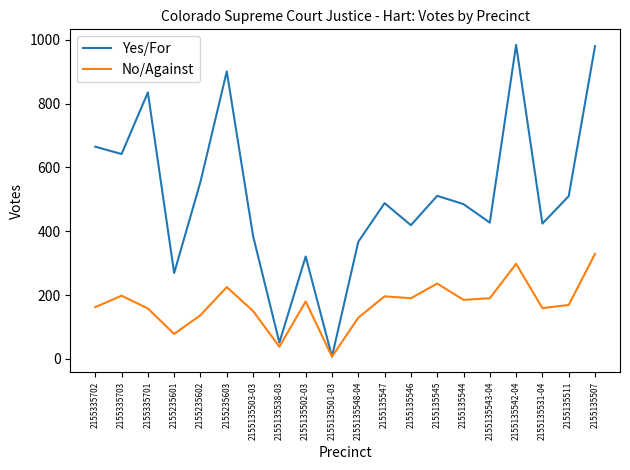

Which series has the widest spread of values?

Yes/For